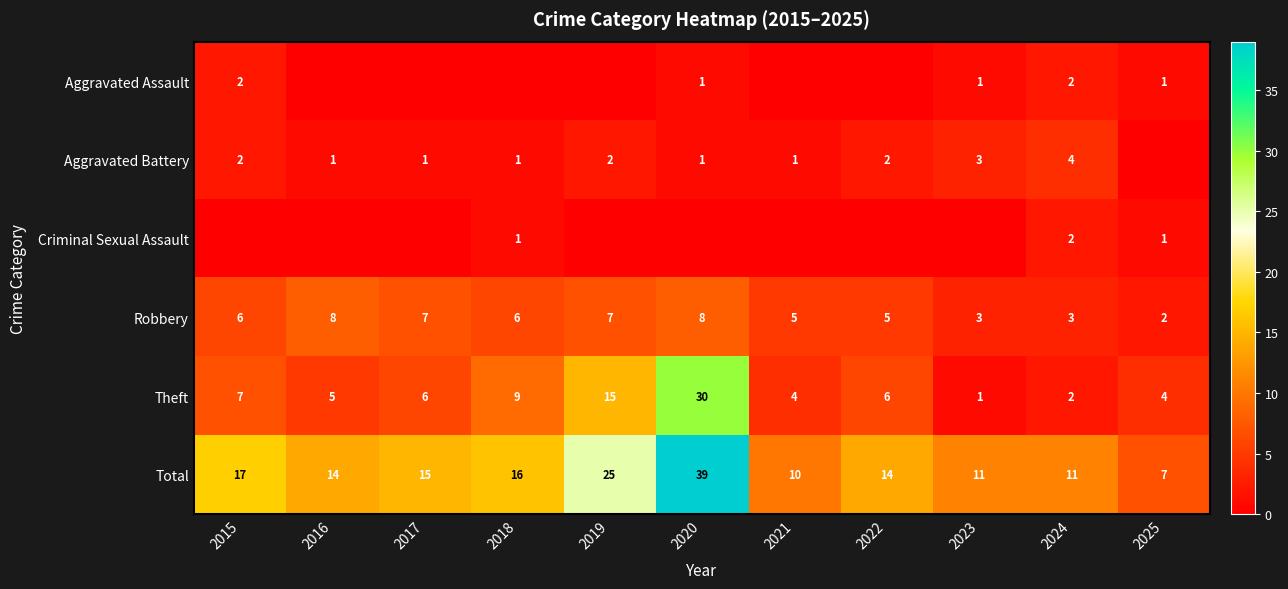

At which category is the sum across all series the highest?

2020